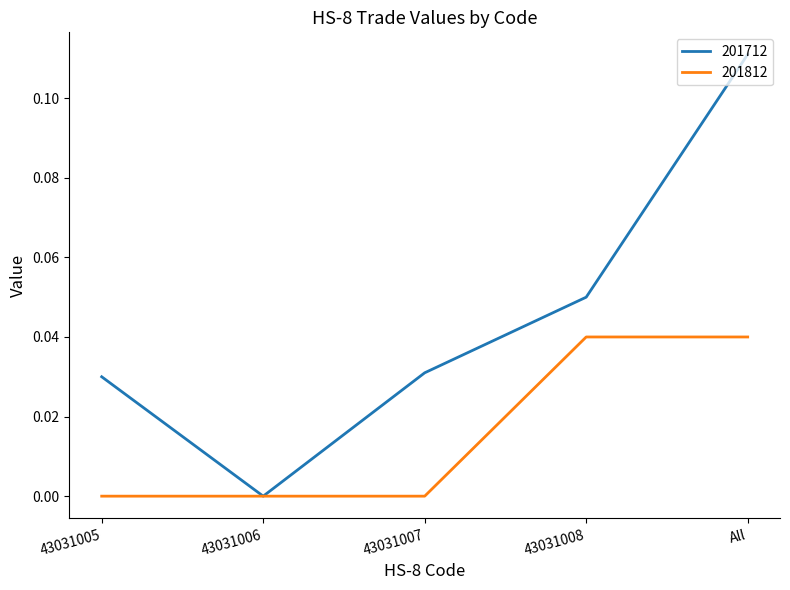

Is it true that 201812 equals 0.0 at 43031008?

True